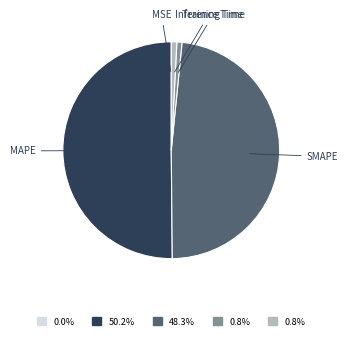

Which slice represents more than half of the pie?

MAPE